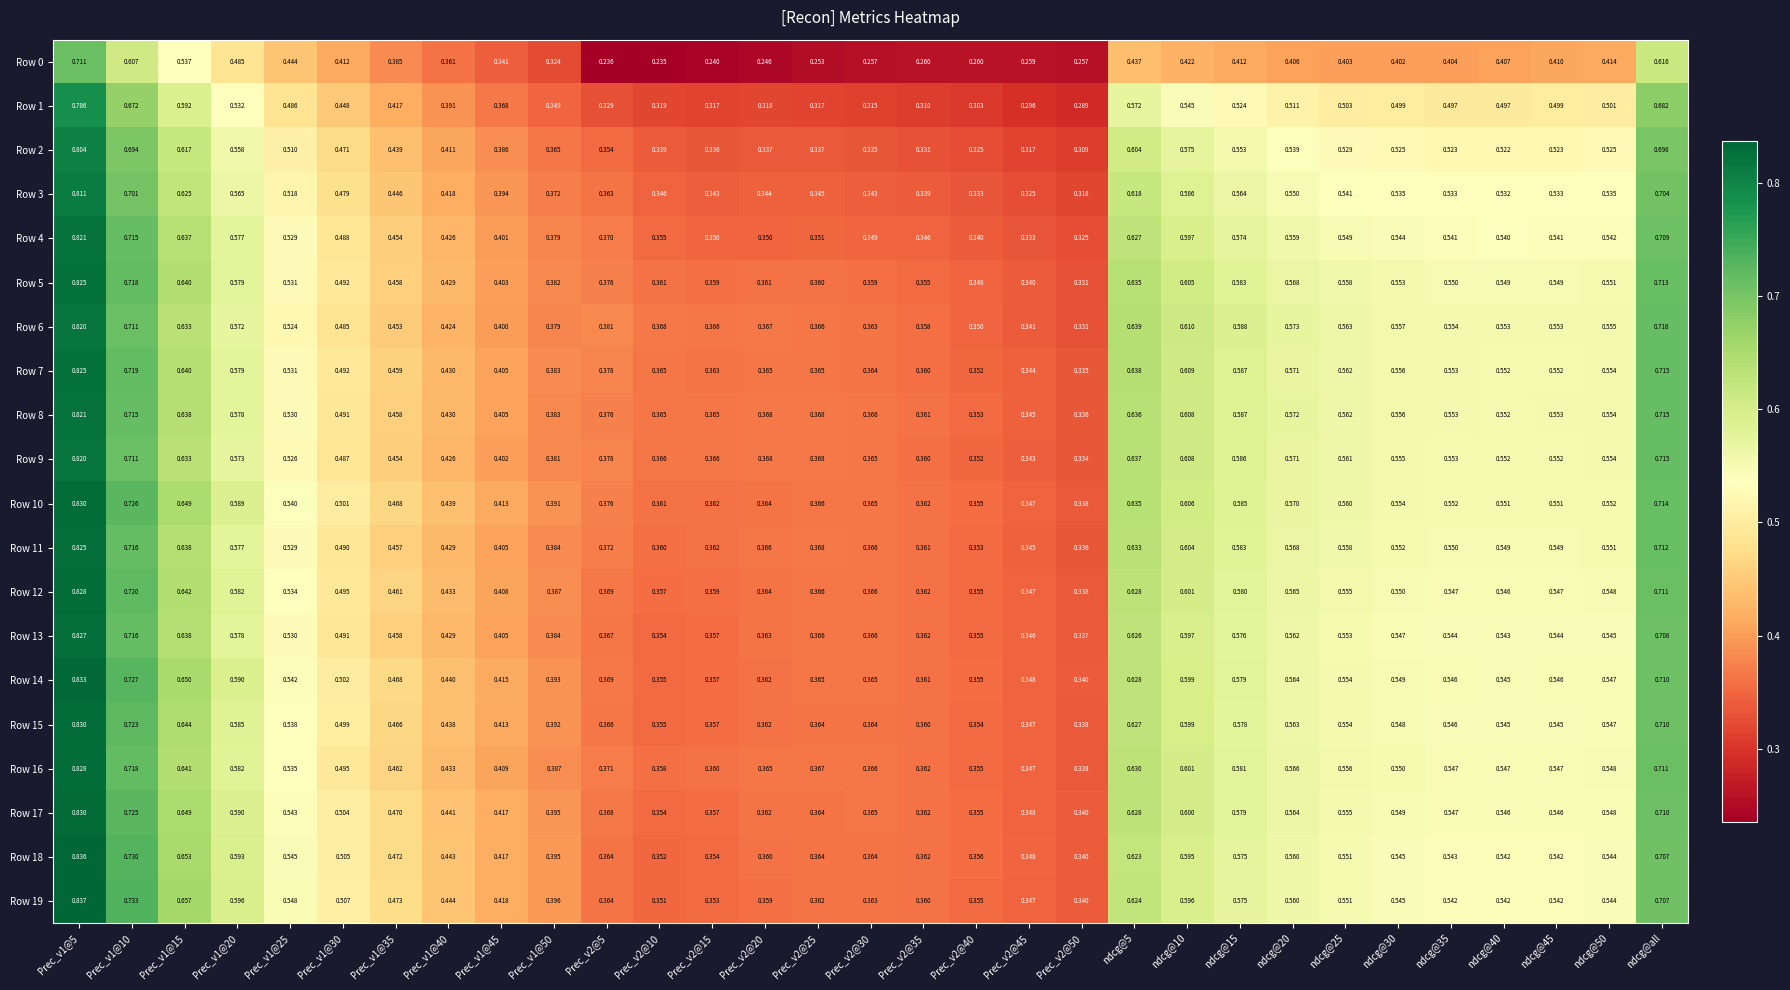

Is the value of Row 1 at ndcg@5 greater than the value of Row 6 at Prec_v1@15?

No